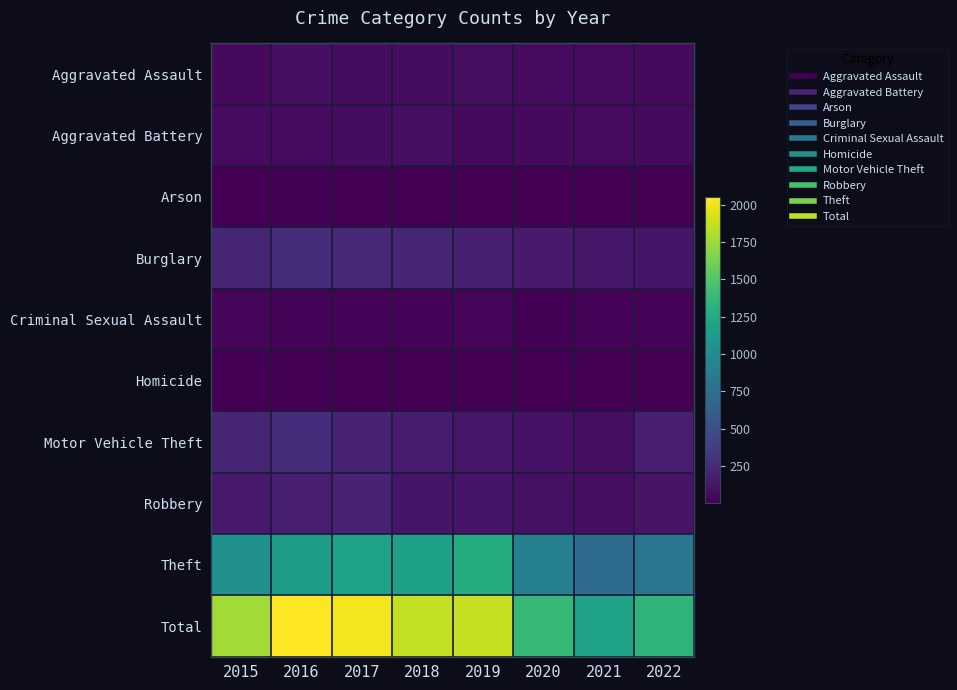

At 2022, list the series in order from smallest to largest.

Arson, Homicide, Criminal Sexual Assault, Aggravated Assault, Aggravated Battery, Robbery, Burglary, Motor Vehicle Theft, Theft, Total